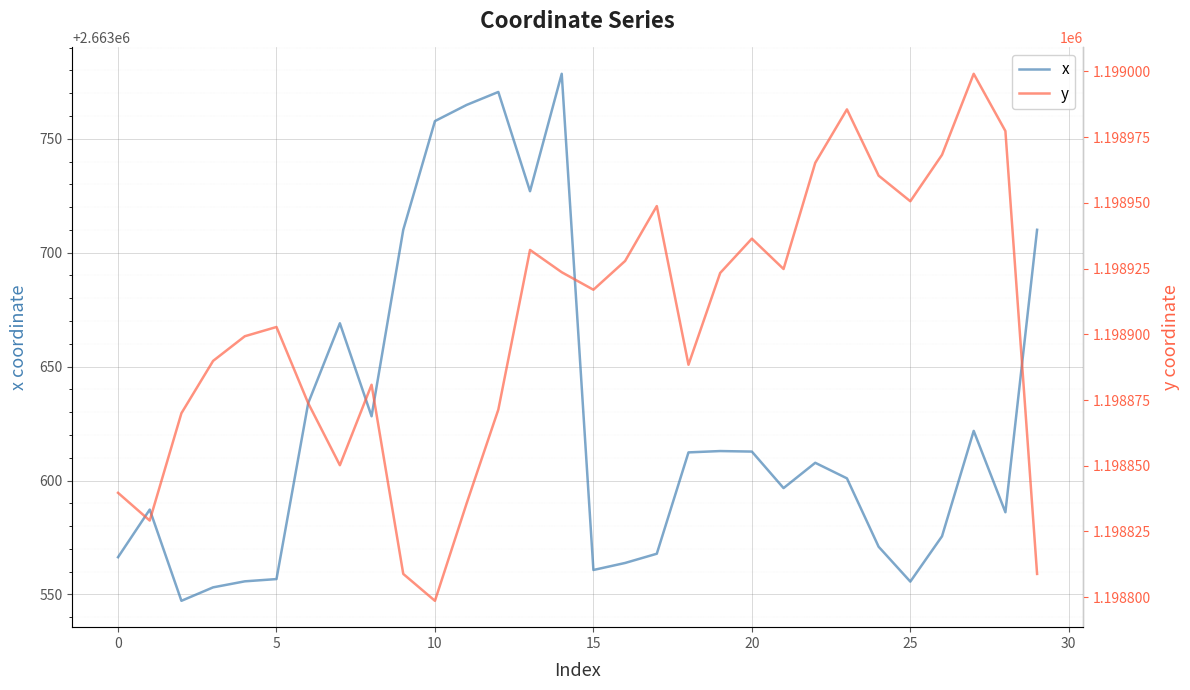

What is the maximum value for x?

2663778.5